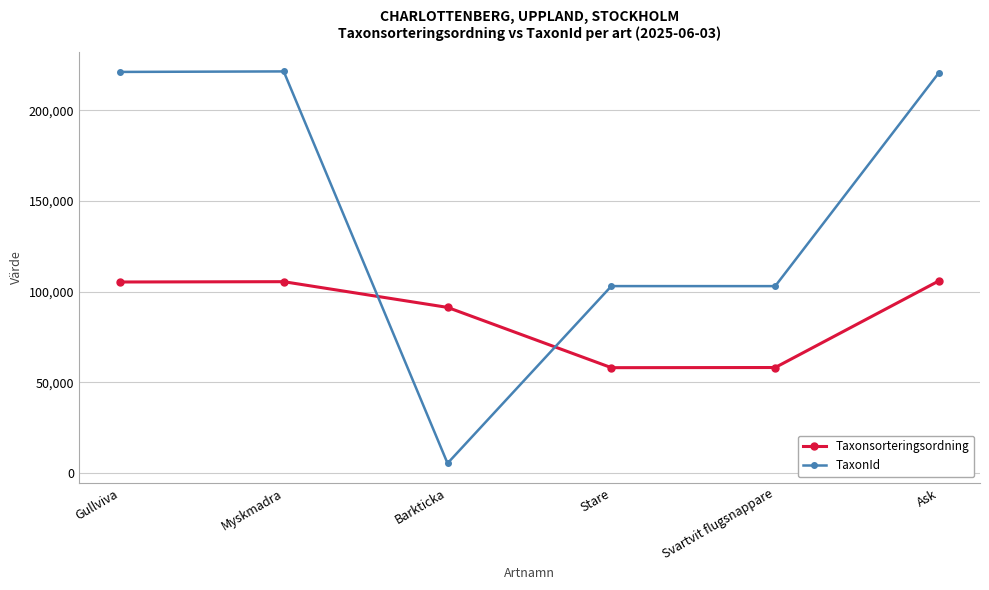

Which series has the widest spread of values?

TaxonId